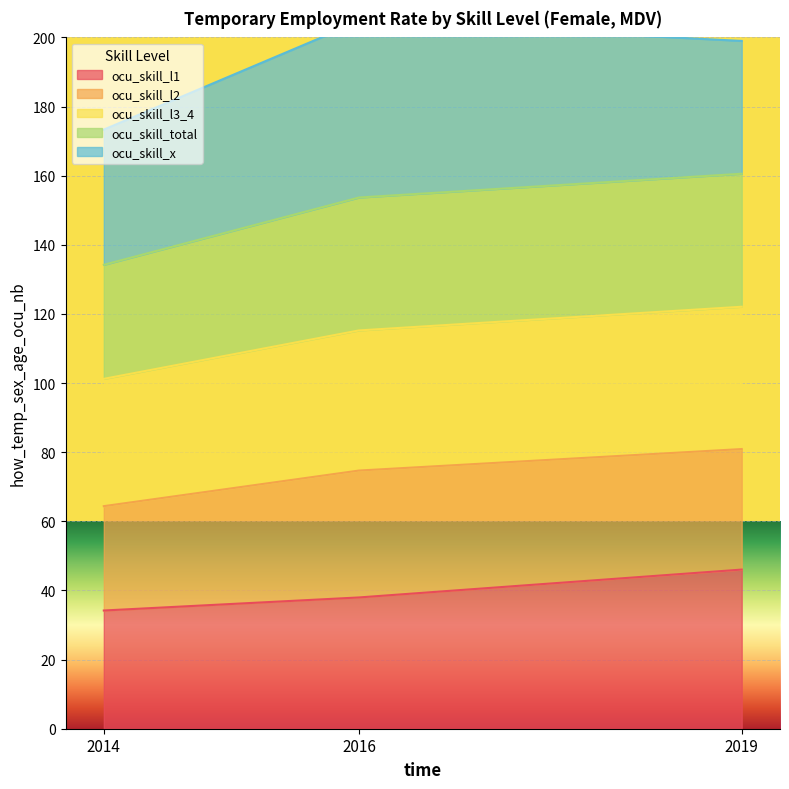

Which category has the lowest value in the ocu_skill_l3_4 series?

2014